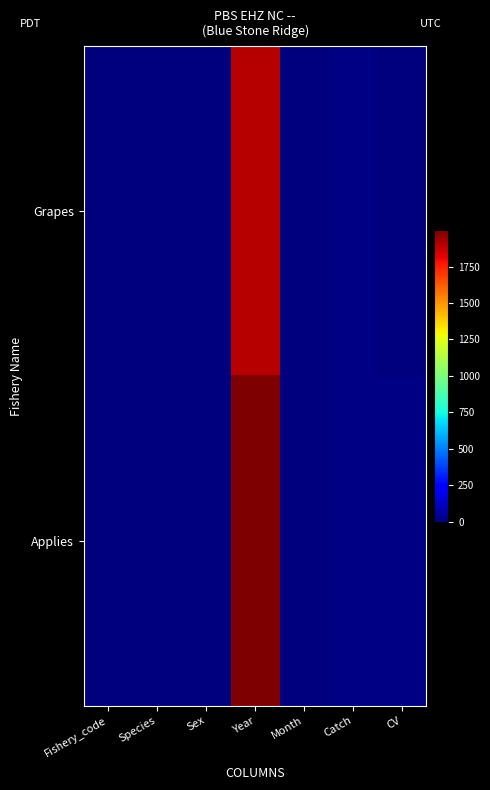

Rank the series by their average value, from lowest to highest.

Grapes, Applies